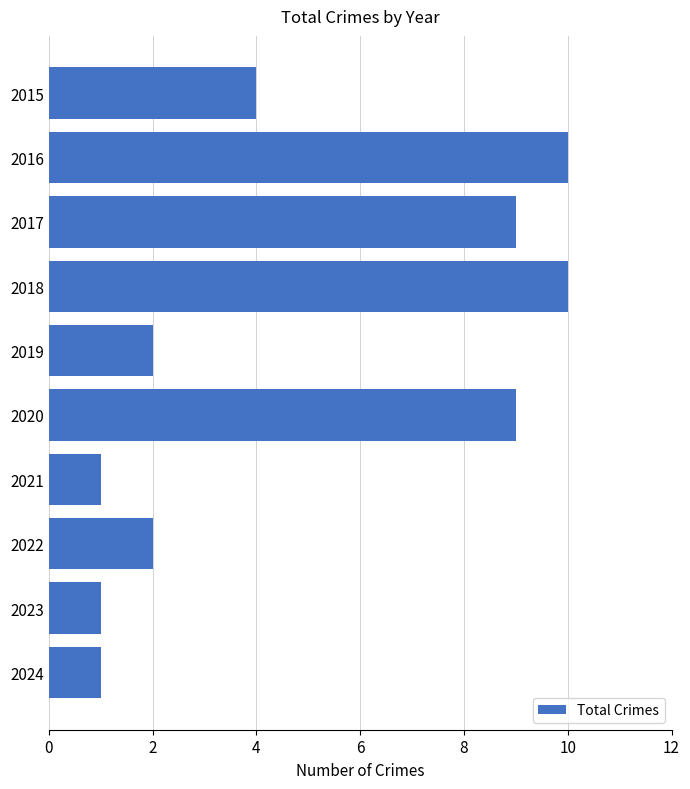

True or false: the data shows 0 at 2021.

False